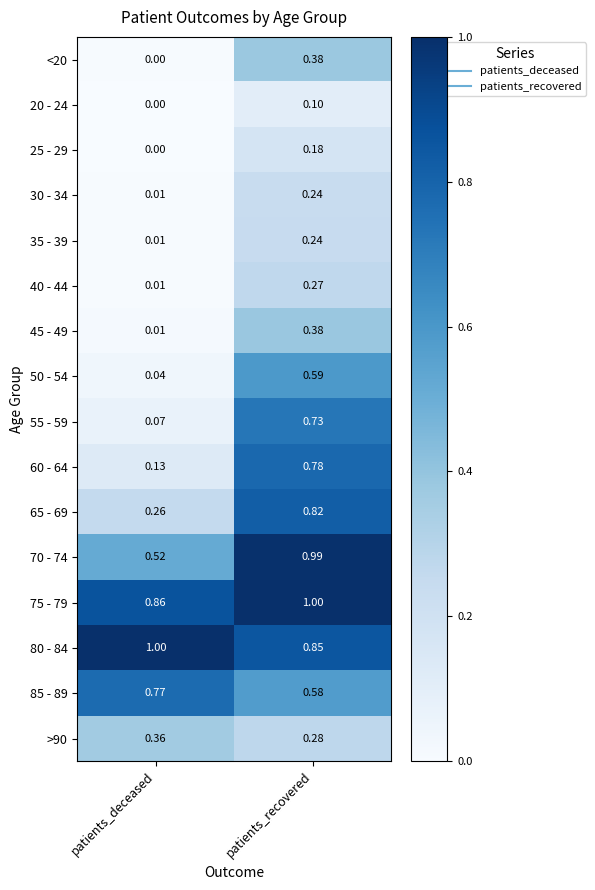

At which label does 40 - 44 reach its minimum?

patients_deceased